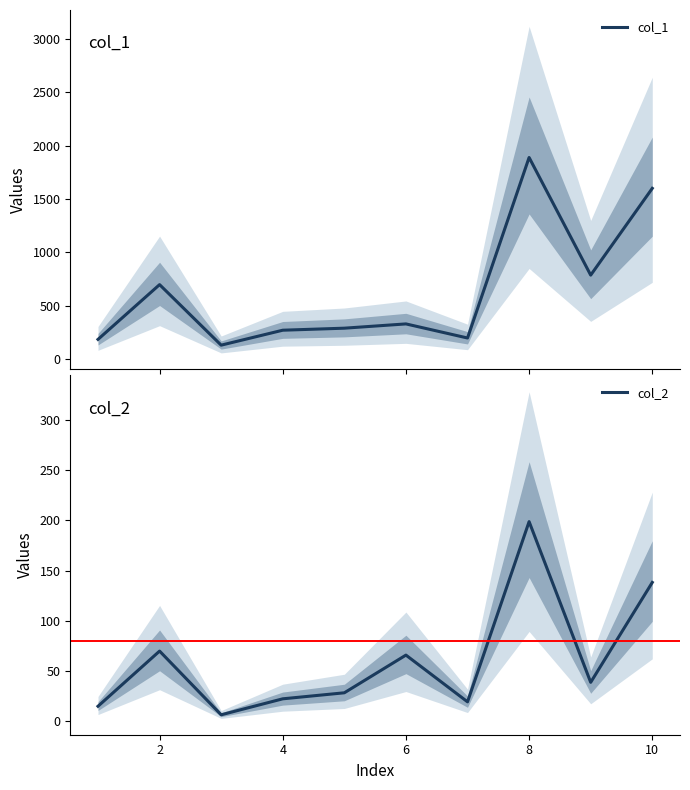

What value does the col_2 series have at 4?

22.4